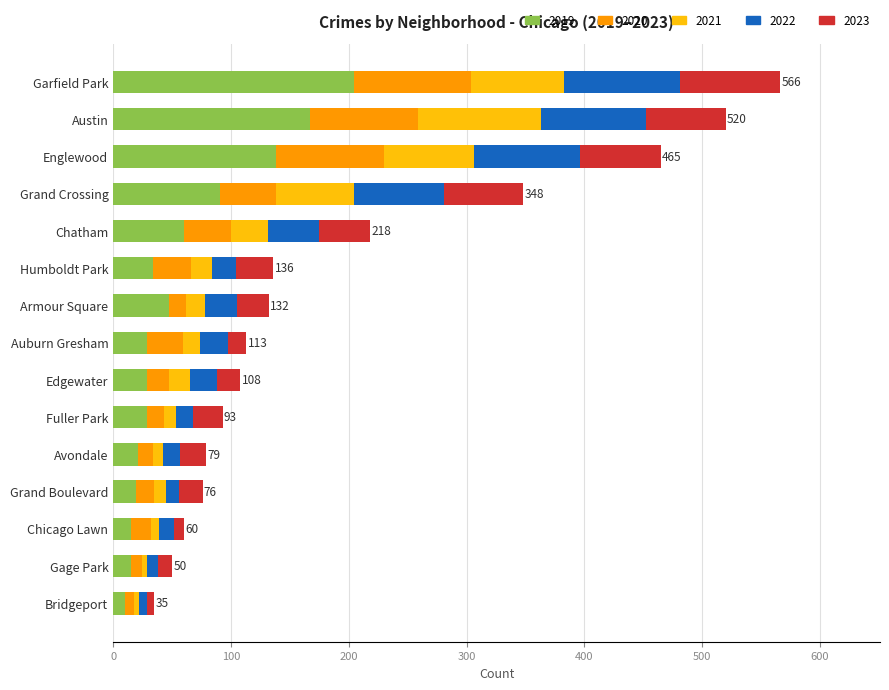

Is it true that 2019 equals 45 at Grand Crossing?

False